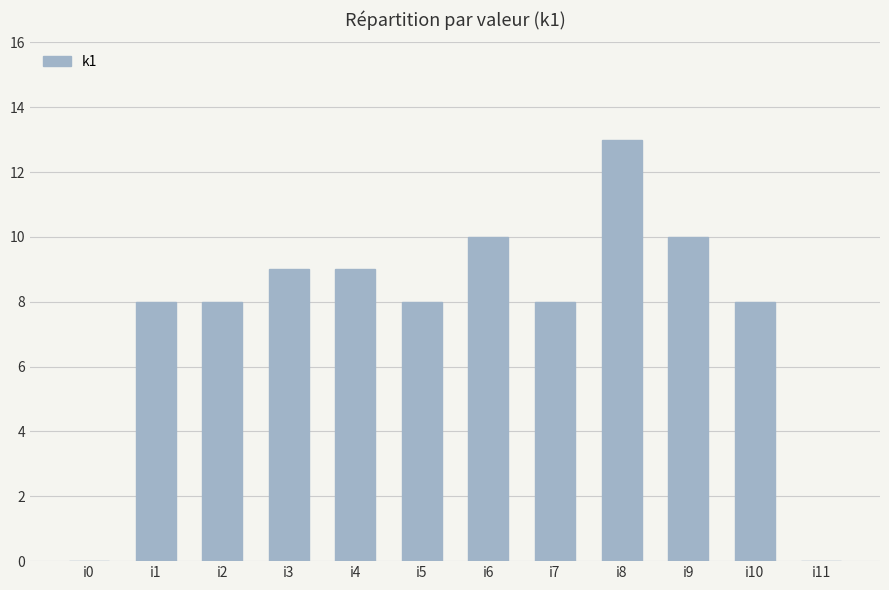

What is the sum of all values?

91